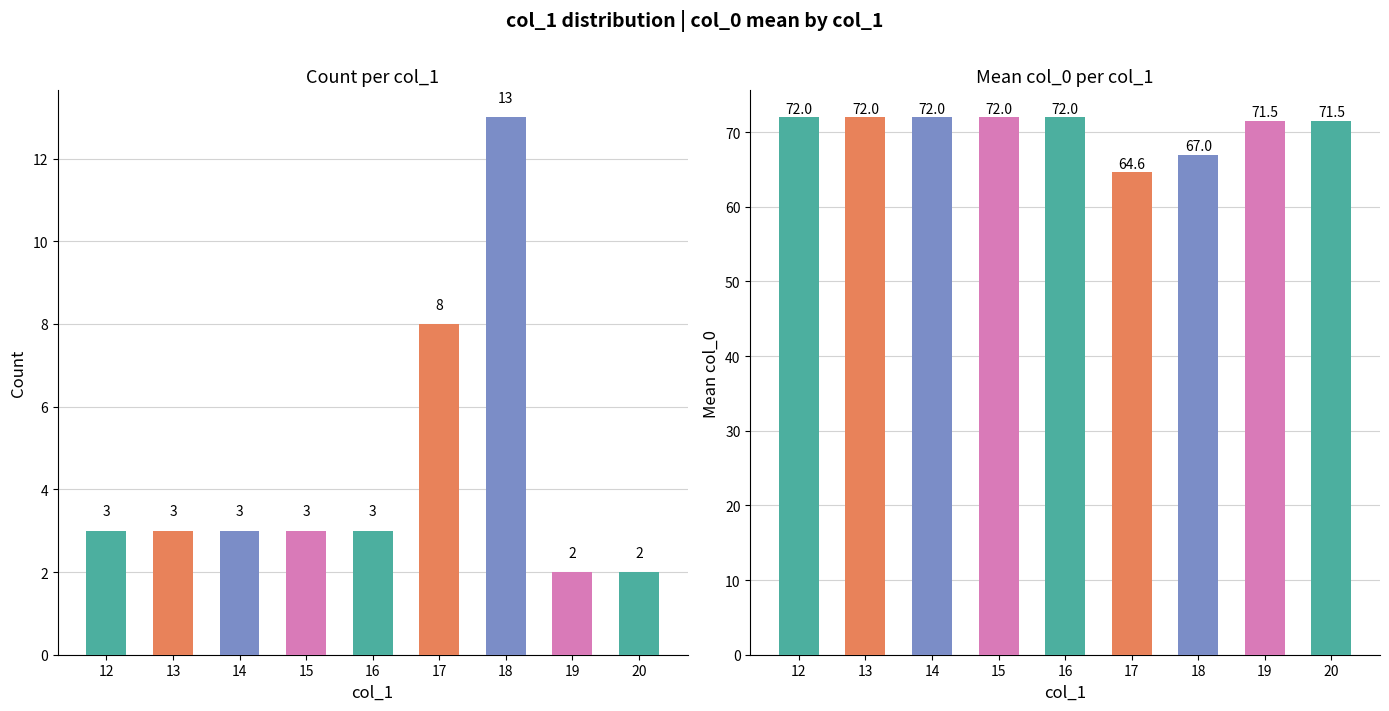

Count the col_1_values values in the range 15 to 18.

27